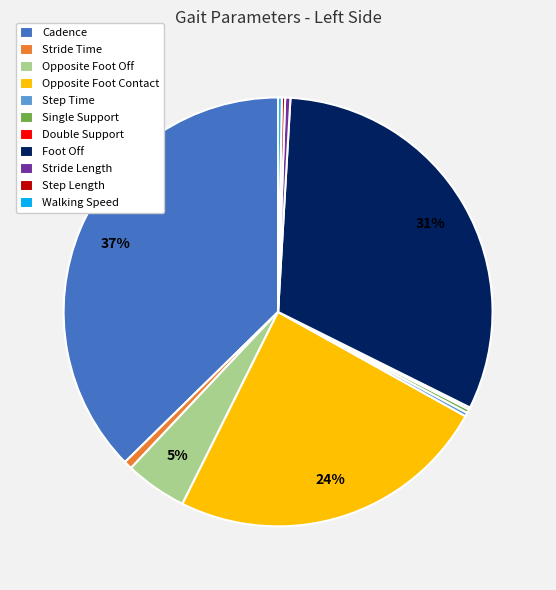

To the nearest percent, what is the difference between the Opposite Foot Contact and Foot Off slice percentages?

7%